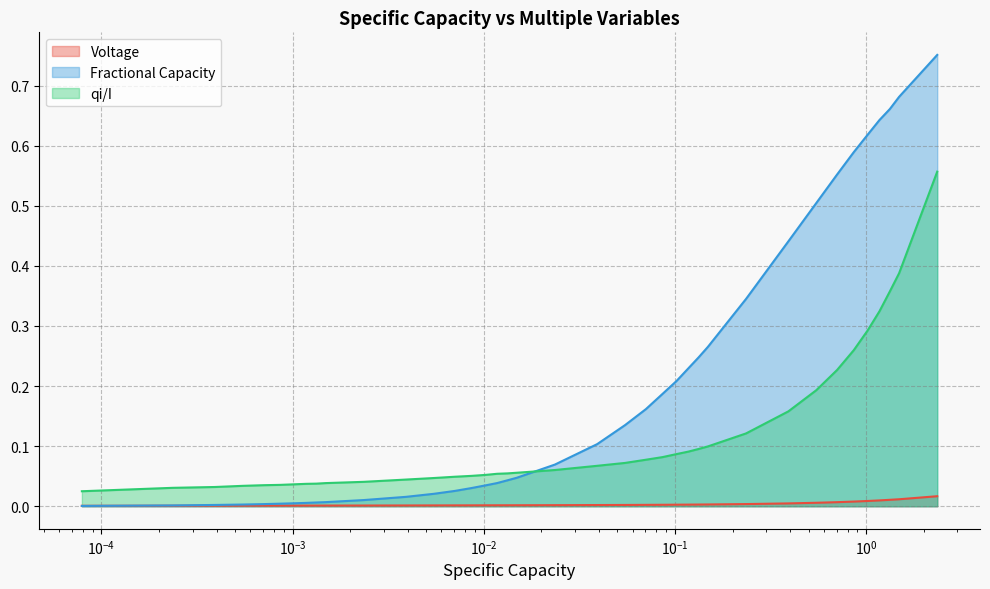

Count the number of data series in this chart.

3